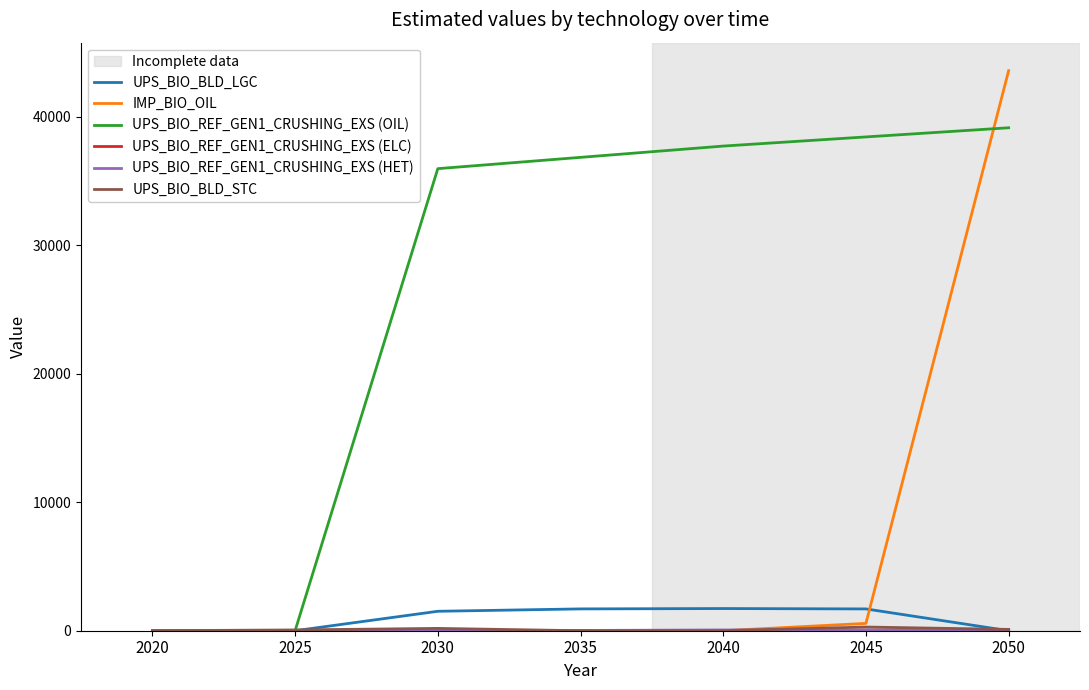

Which series has the widest spread of values?

IMP_BIO_OIL